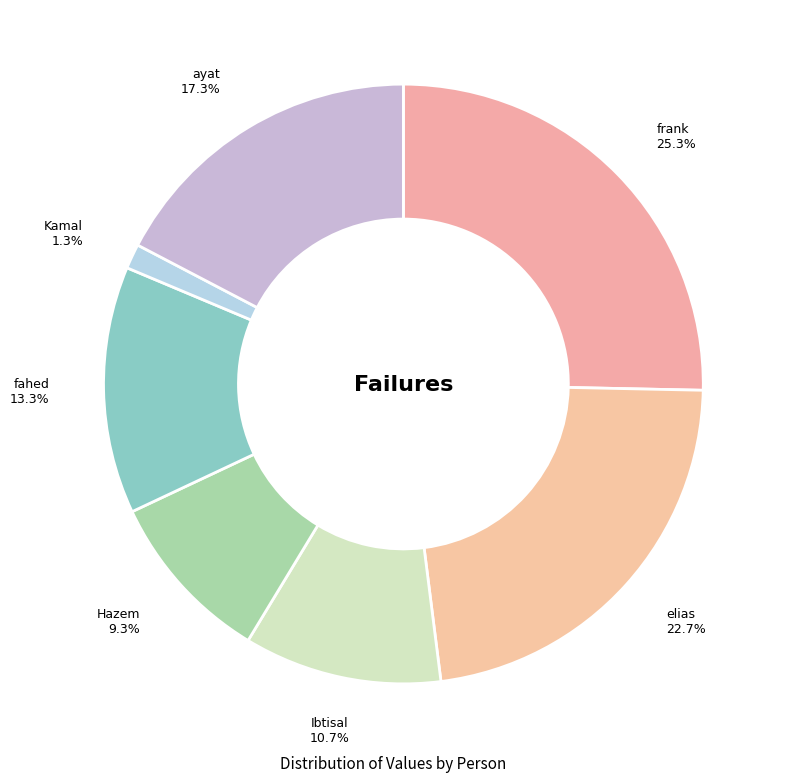

What is the ratio of the value at elias to the value at ayat?

1.3